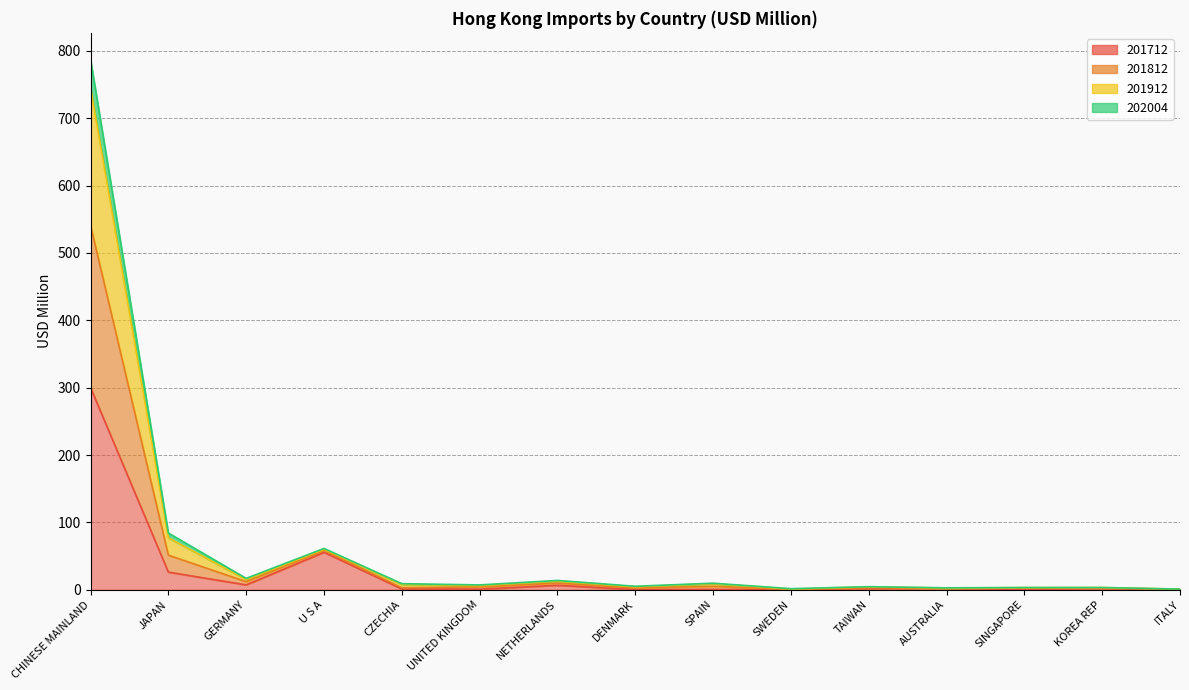

At which category does 201712 reach its first local valley?

GERMANY